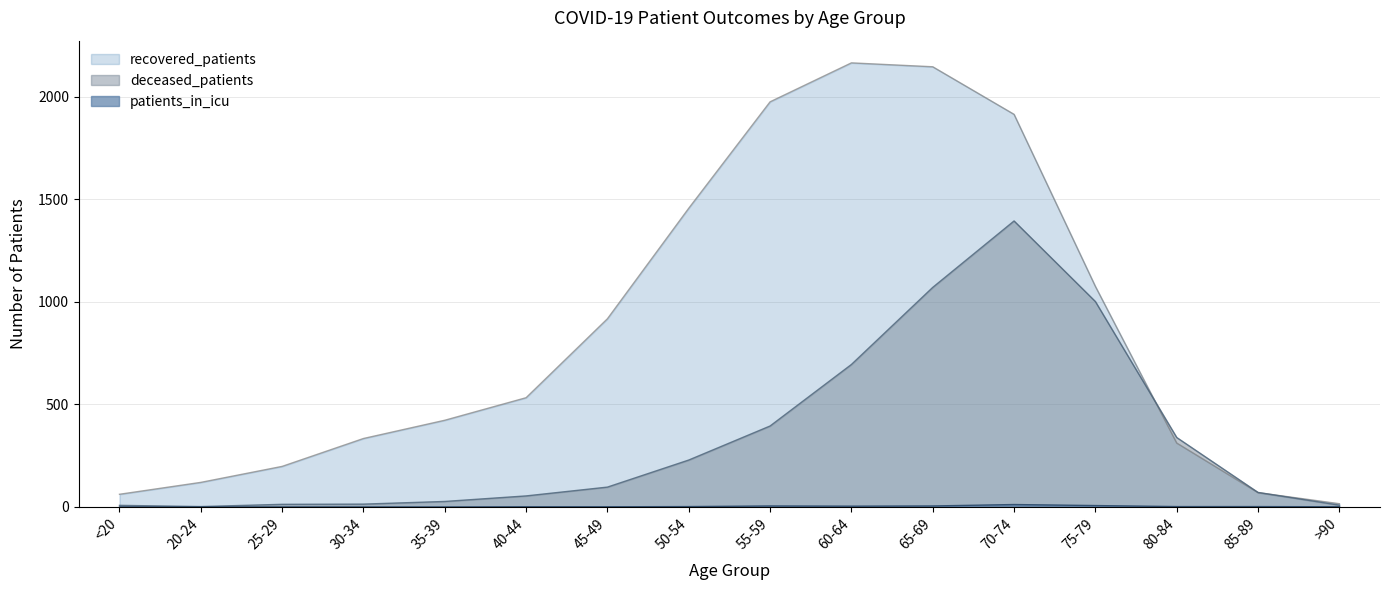

What is the value of the deceased_patients point at the 3rd from the left?

13